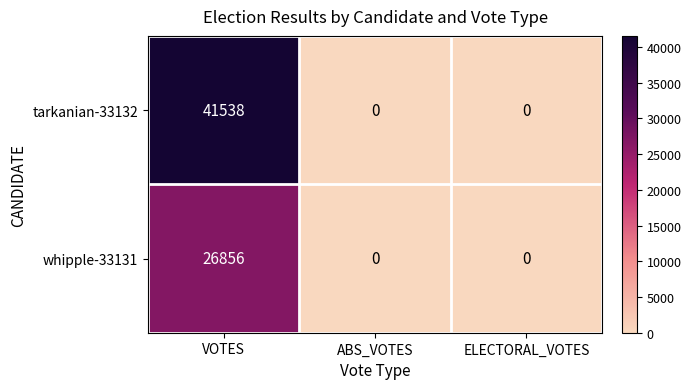

Reading right to left, what are all the values shown in this chart?

tarkanian-33132: ELECTORAL_VOTES=0	ABS_VOTES=0	VOTES=41538
whipple-33131: ELECTORAL_VOTES=0	ABS_VOTES=0	VOTES=26856